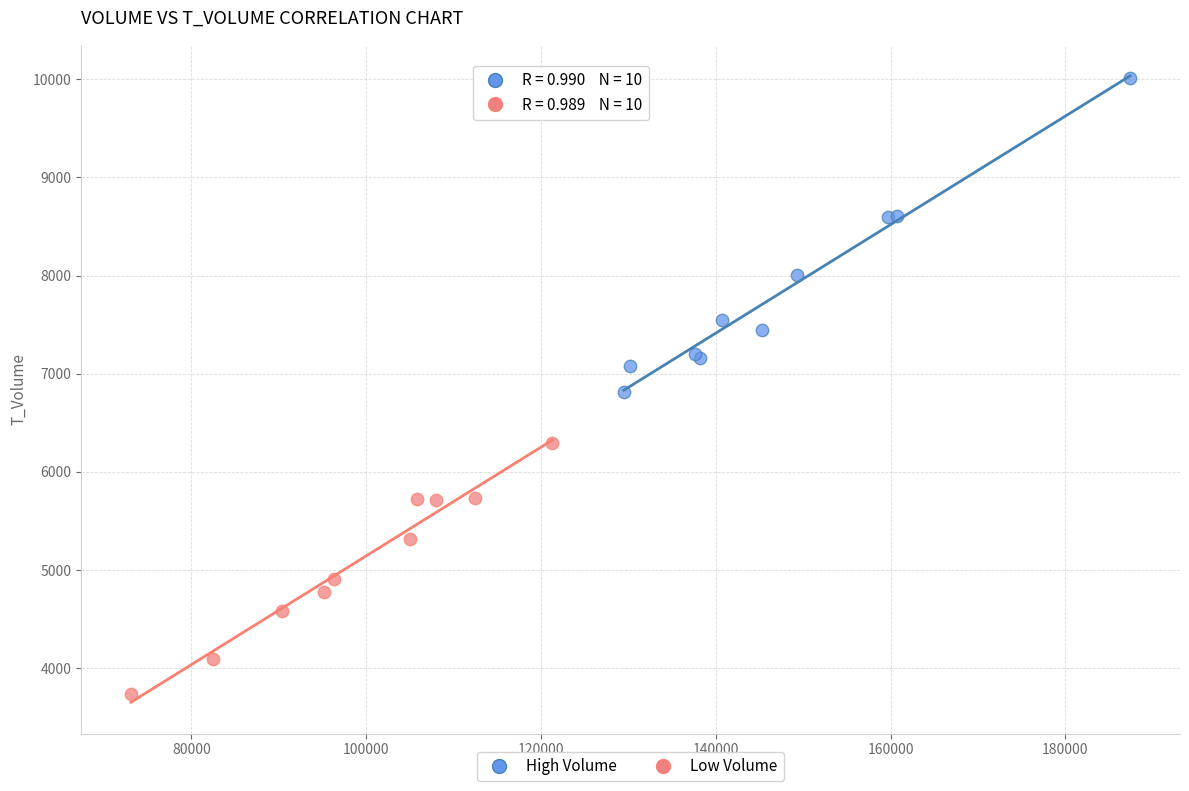

Which series has the widest spread of Y values?

High Volume